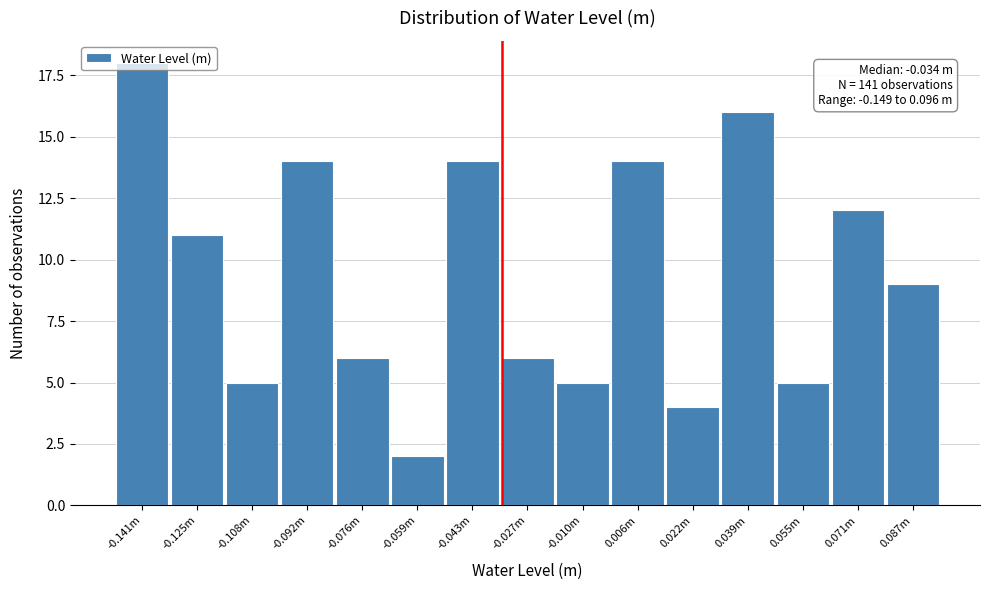

At which category does the chart reach its peak across all series?

-0.141m